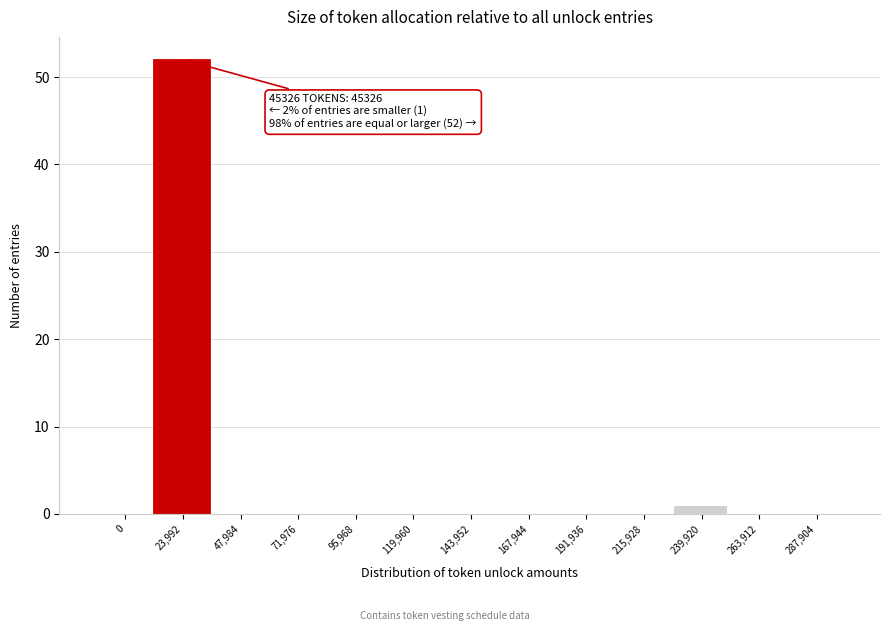

Reading left to right, what are all the values shown in this chart?

0=0	23,992=52	47,984=0	71,976=0	95,968=0	119,960=0	143,952=0	167,944=0	191,936=0	215,928=0	239,920=1	263,912=0	287,904=0